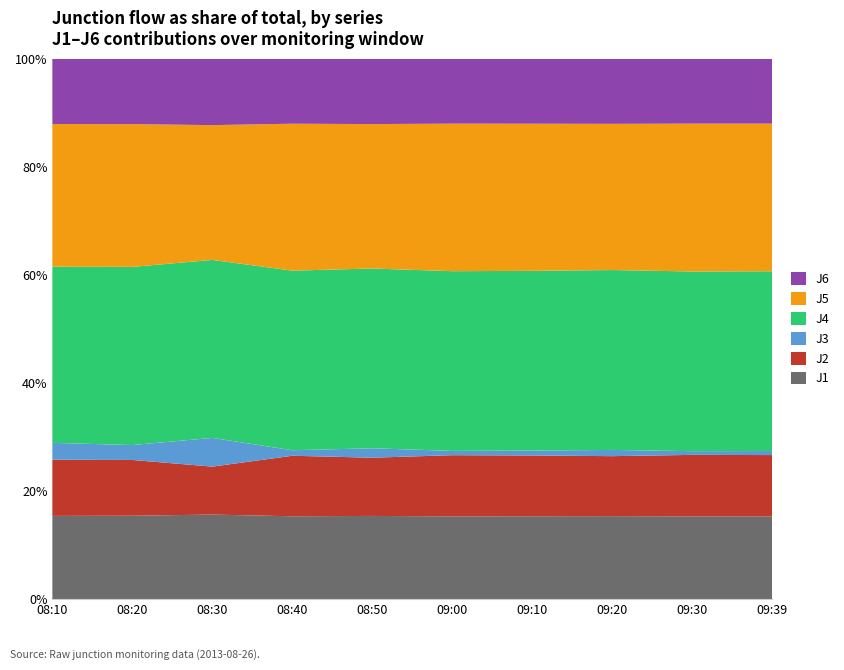

What is the minimum value for J1?

15.3